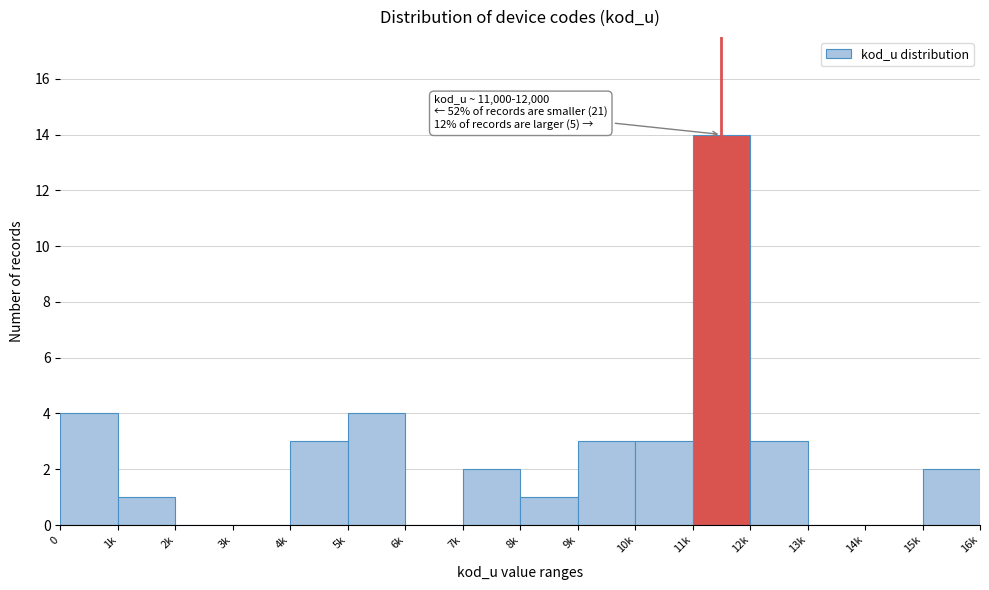

Reading left to right, transcribe all the data shown in this chart.

0=4	1k=1	2k=0	3k=0	4k=3	5k=4	6k=0	7k=2	8k=1	9k=3	10k=3	11k=14	12k=3	13k=0	14k=0	15k=2